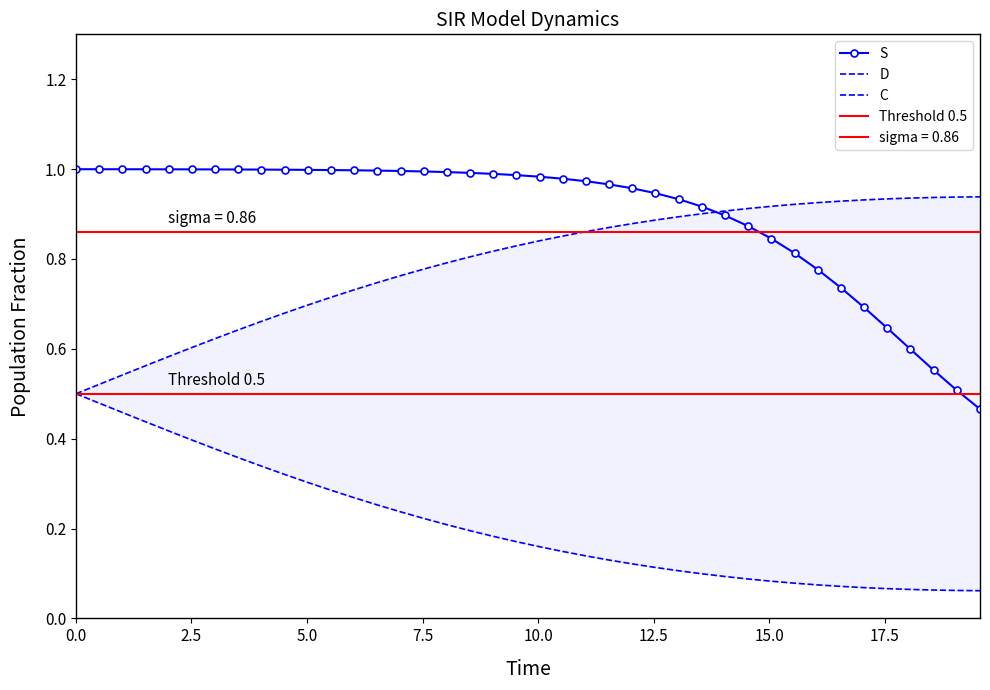

List the series in order of their overall mean, lowest first.

C, D, S